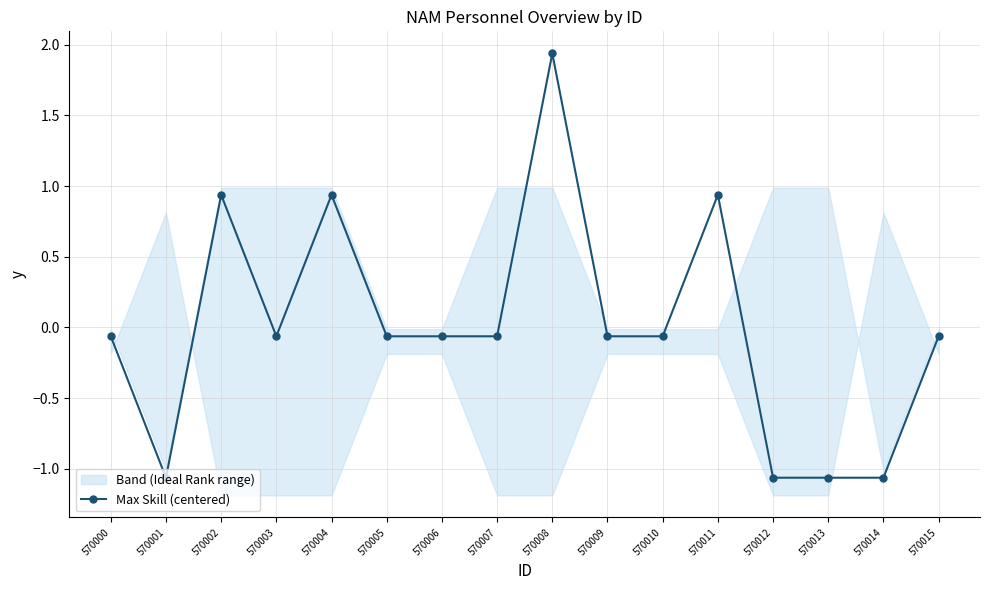

How many values are above zero?

4